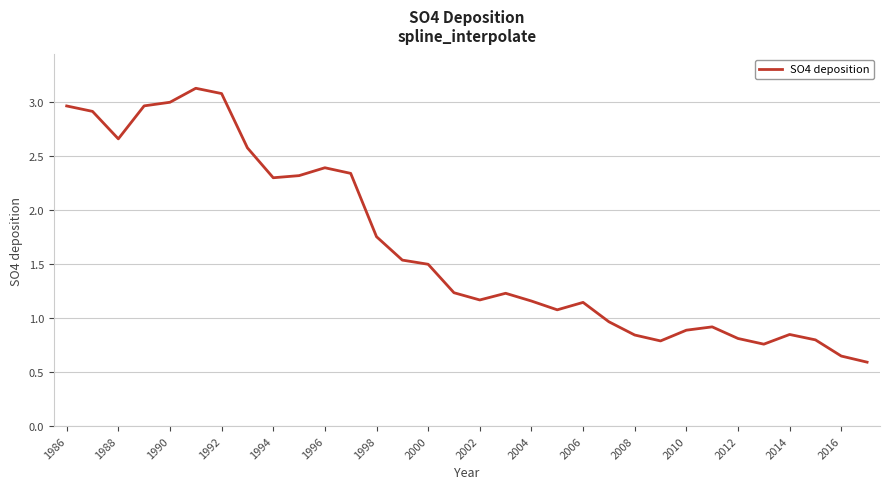

What is the greatest value displayed?

3.1